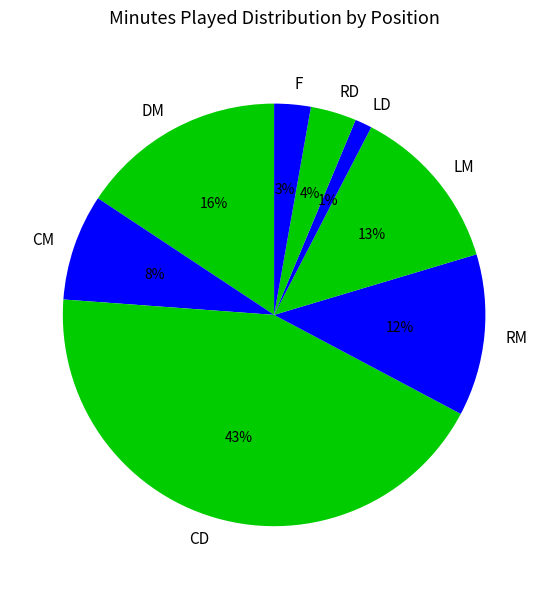

Between LM and CM, which is larger?

LM